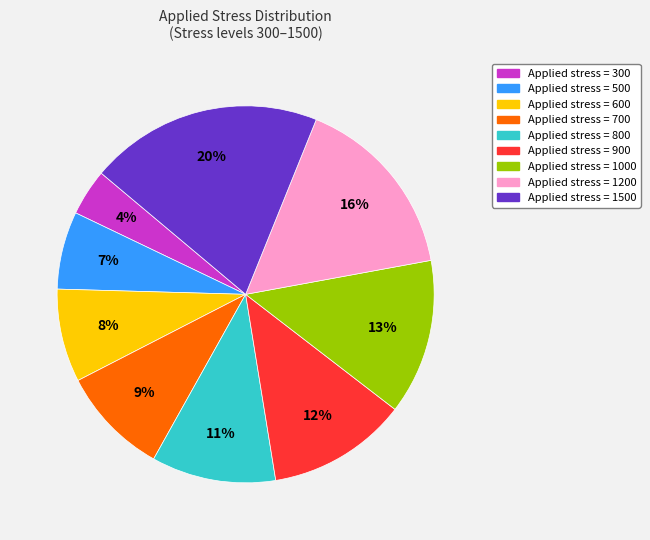

To the nearest percent, what is the average slice percentage?

11%